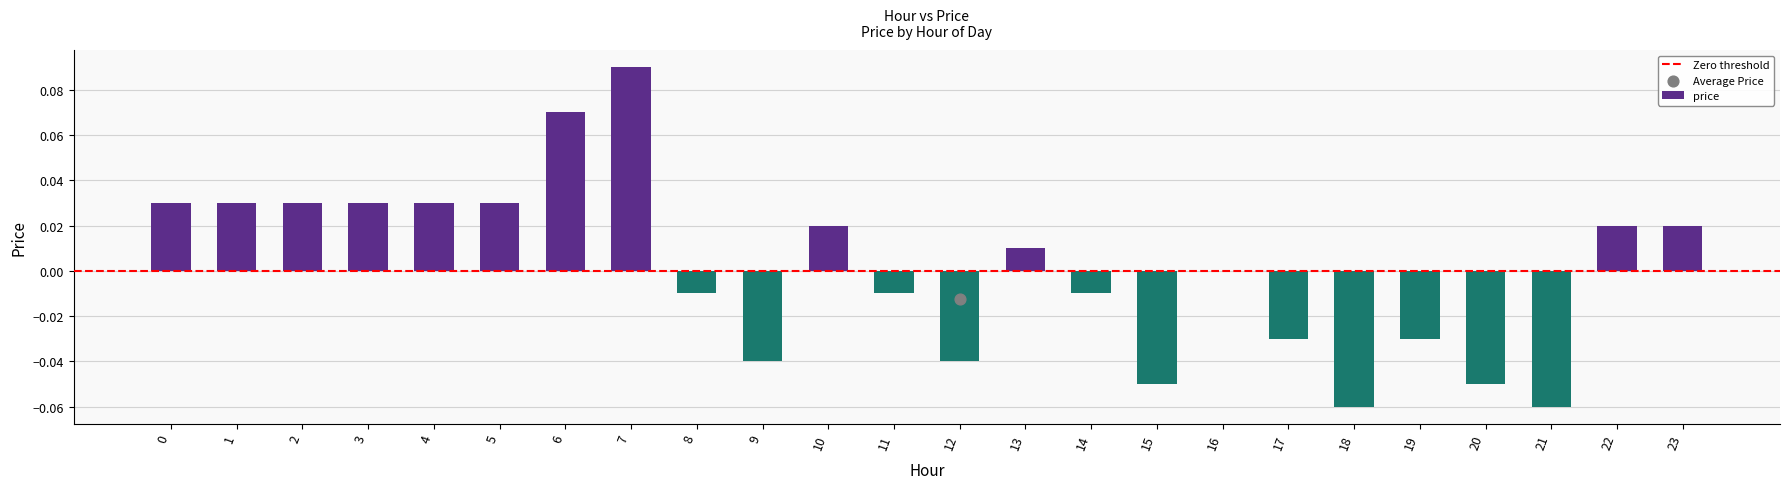

Which has a higher value, 18 or 6?

6